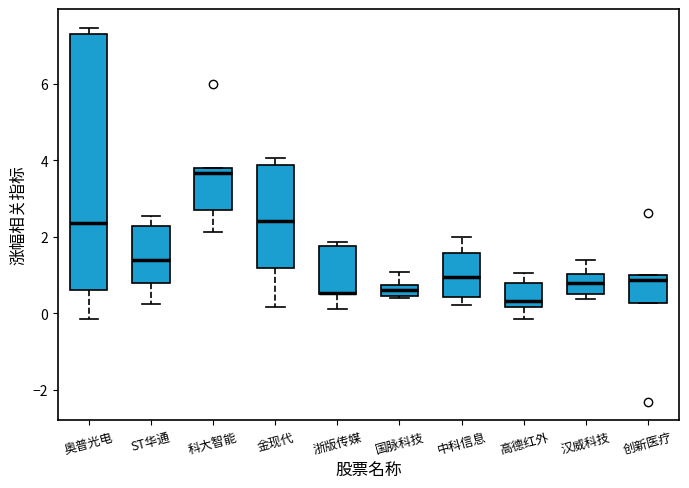

Where does the upper whisker of the box for 中科信息 end on the y-axis? The values are not printed on the chart, so give them approximately, as read against the axis.

2.0